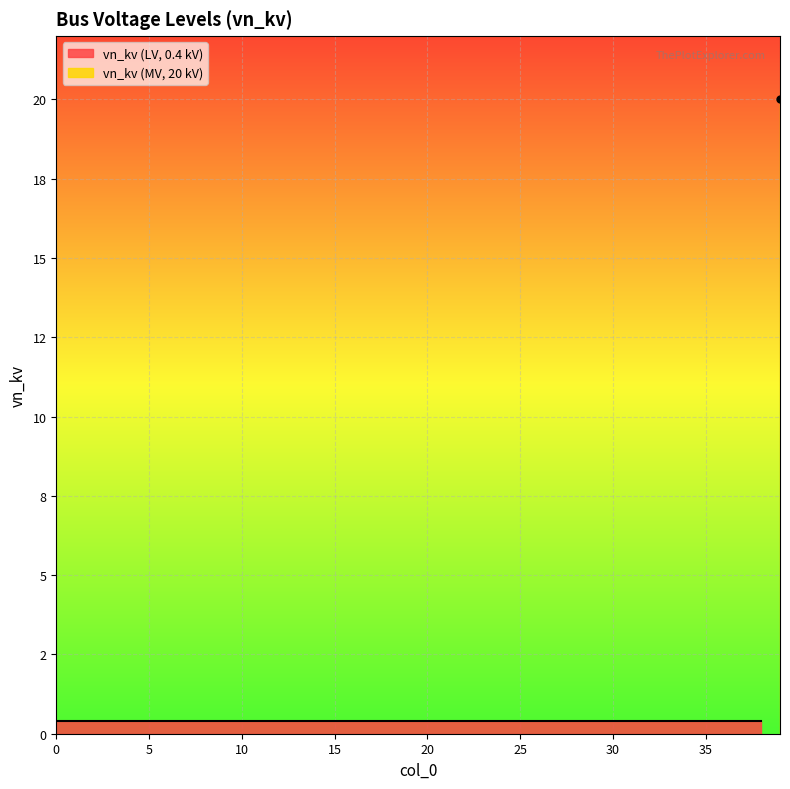

Is it true that the value at 24 is 0.2?

False